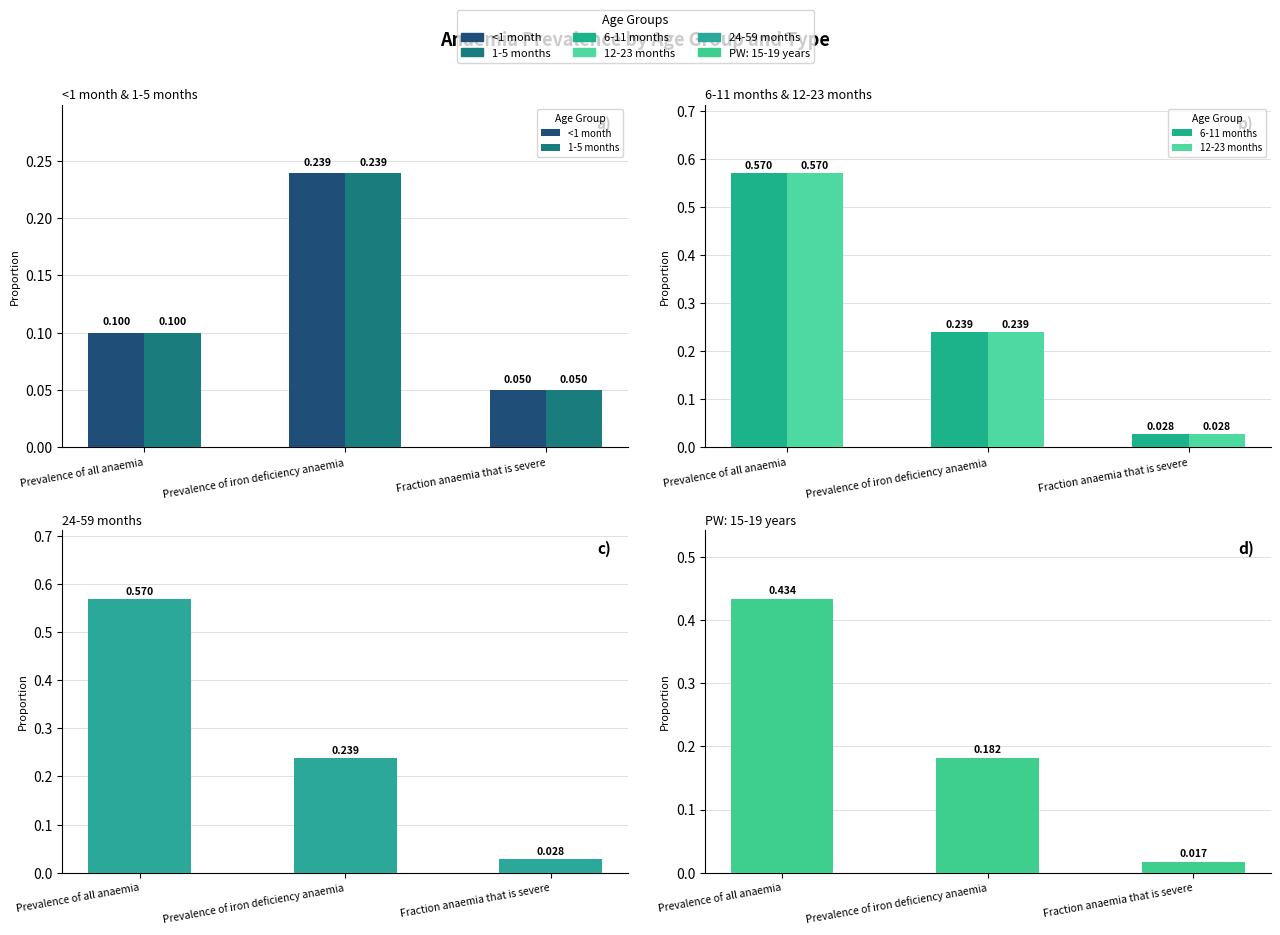

What is the difference between the second highest and minimum values in the 6-11 months series?

0.2